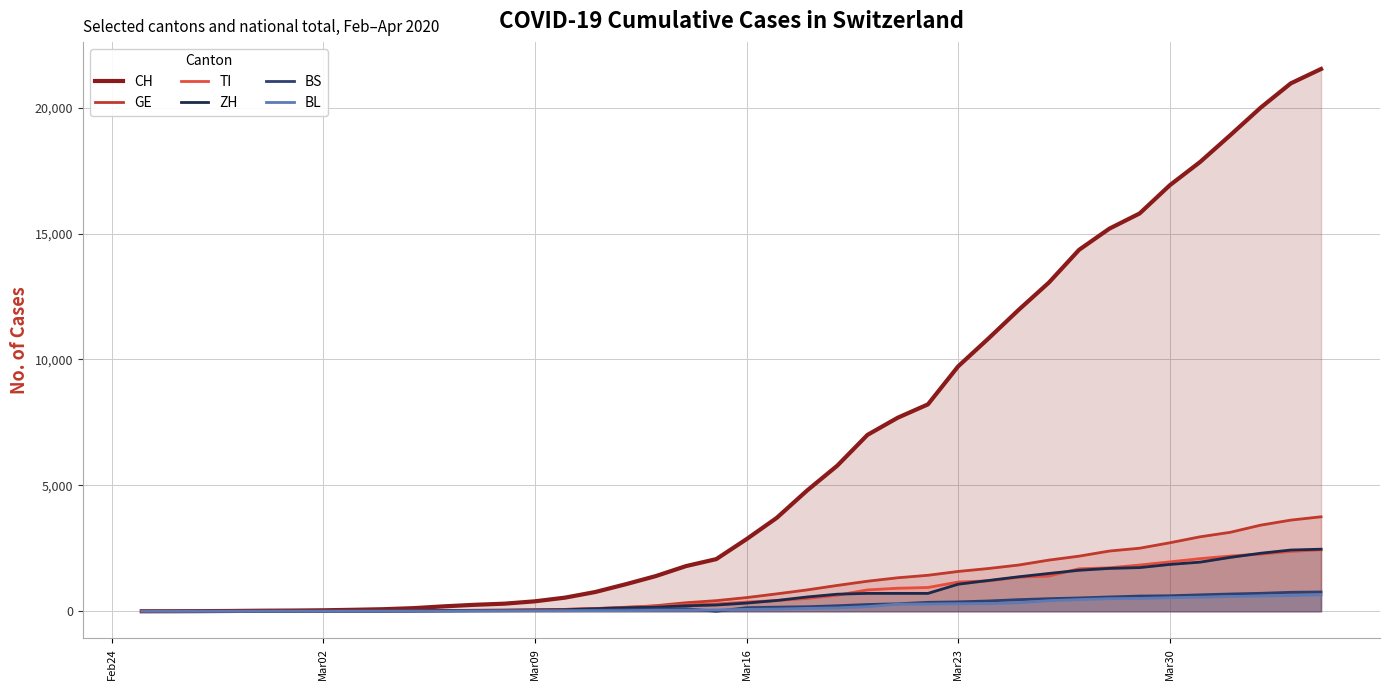

What are all the series names shown in the legend?

CH, GE, TI, ZH, BS, BL